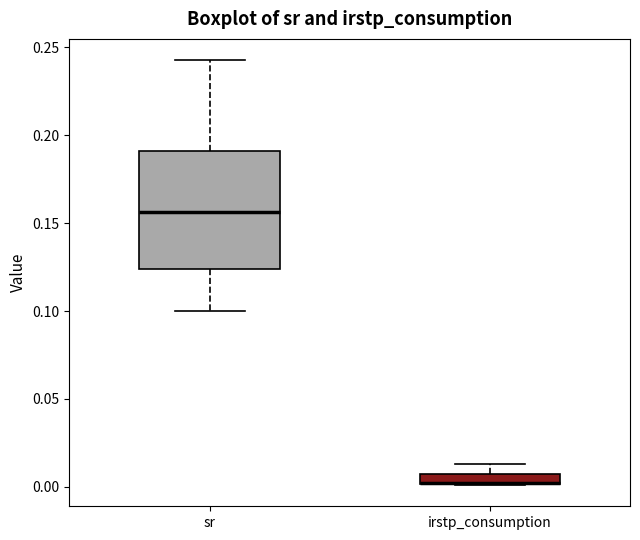

Where is the lower edge of the box for sr on the y-axis? The values are not printed on the chart, so give them approximately, as read against the axis.

0.125